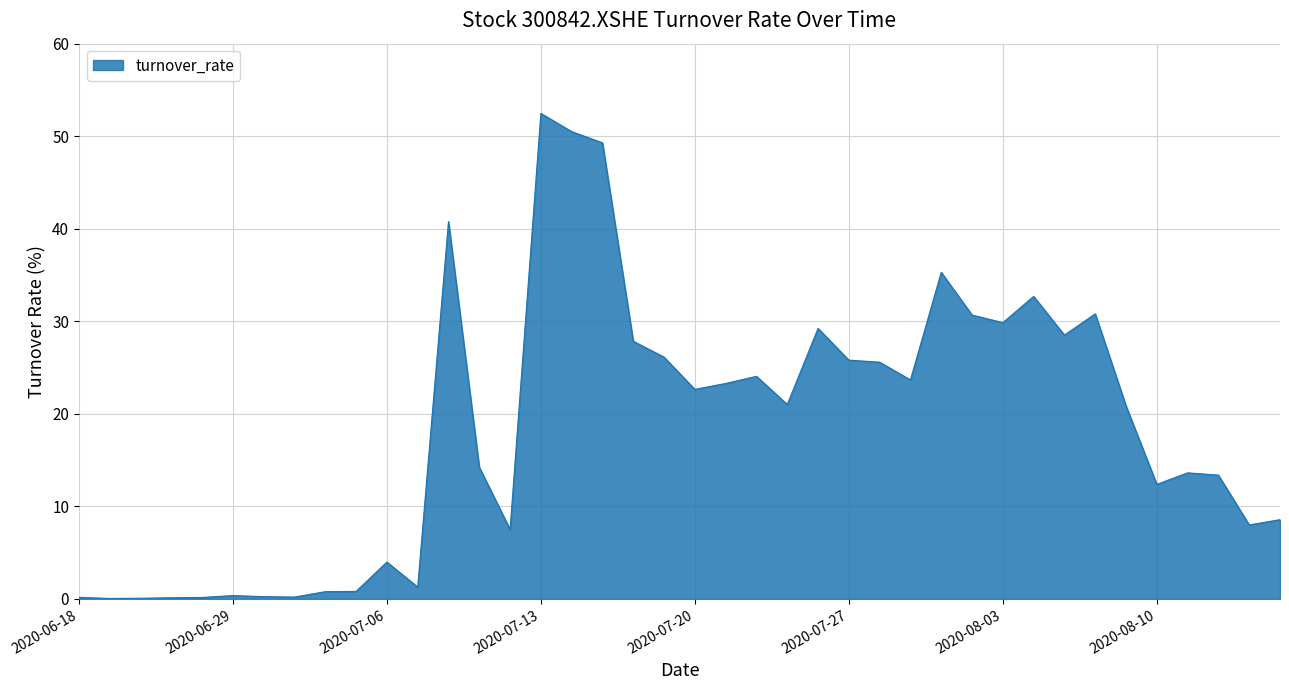

What is the greatest value displayed?

52.5